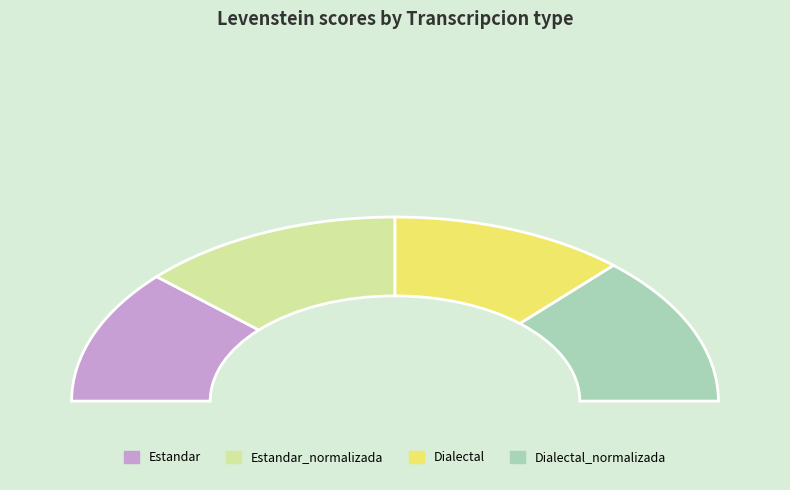

What percentage do Dialectal and Dialectal_normalizada together represent?

50.0%